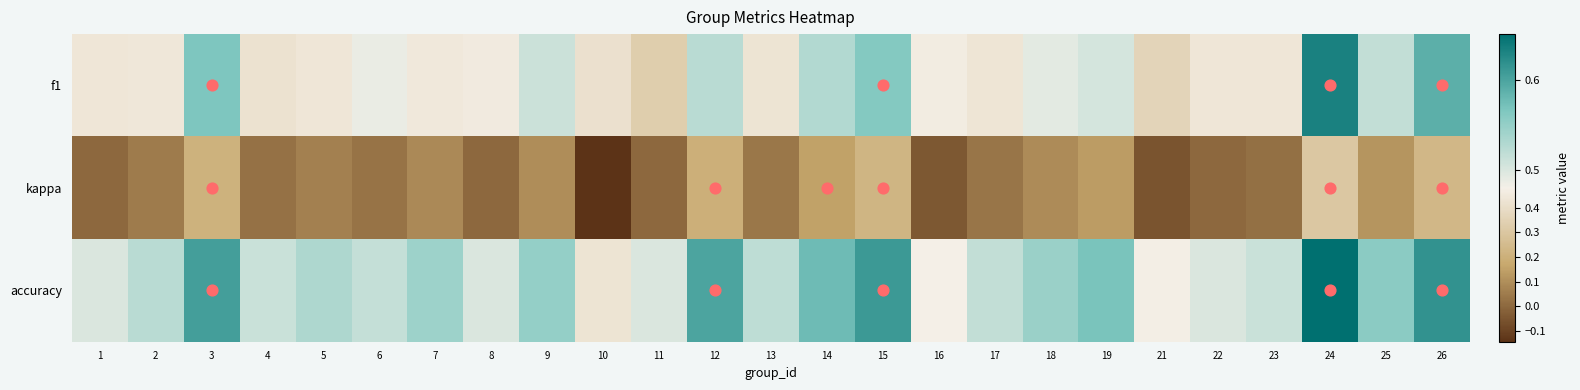

Which series has the widest spread of values?

kappa